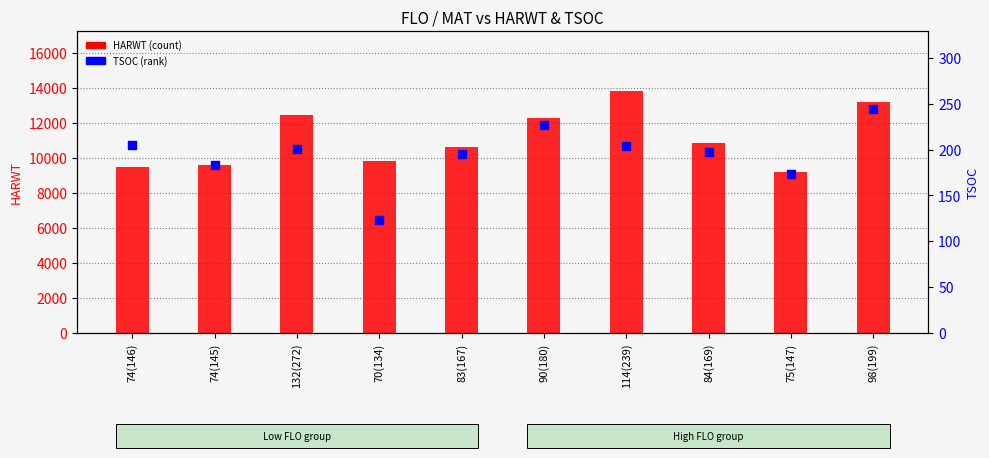

What are all the series names shown in the legend?

HARWT, TSOC